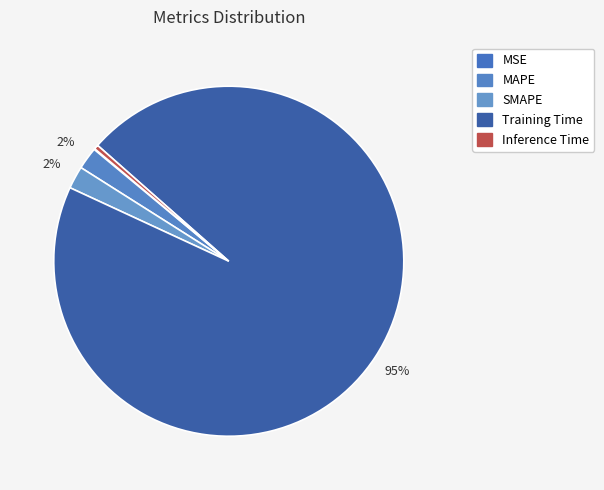

How many segments does this pie chart have?

5